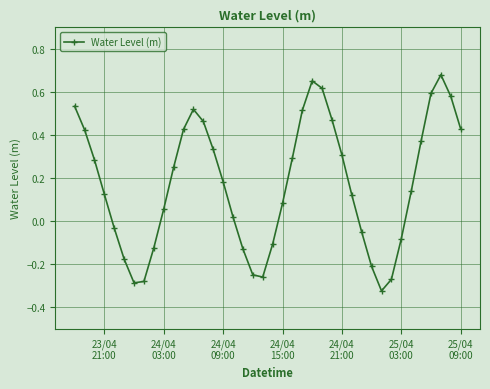

What is the difference between the maximum and minimum values?

1.0